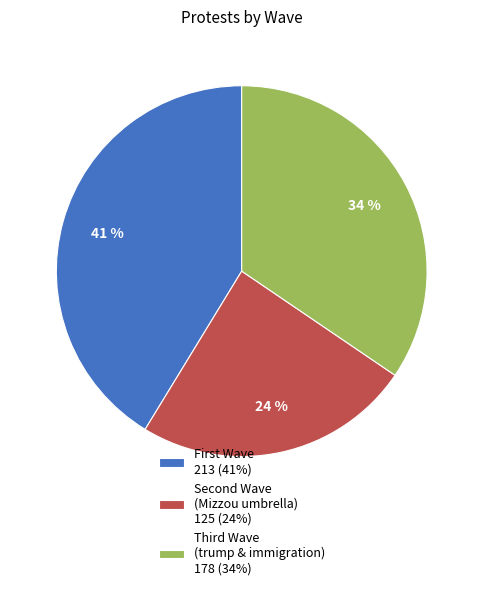

How many segments does this pie chart have?

3